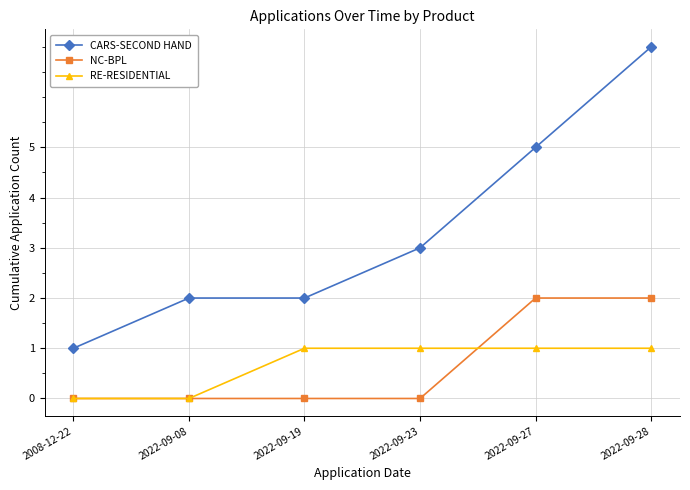

How many data points in RE-RESIDENTIAL are less than 1?

2